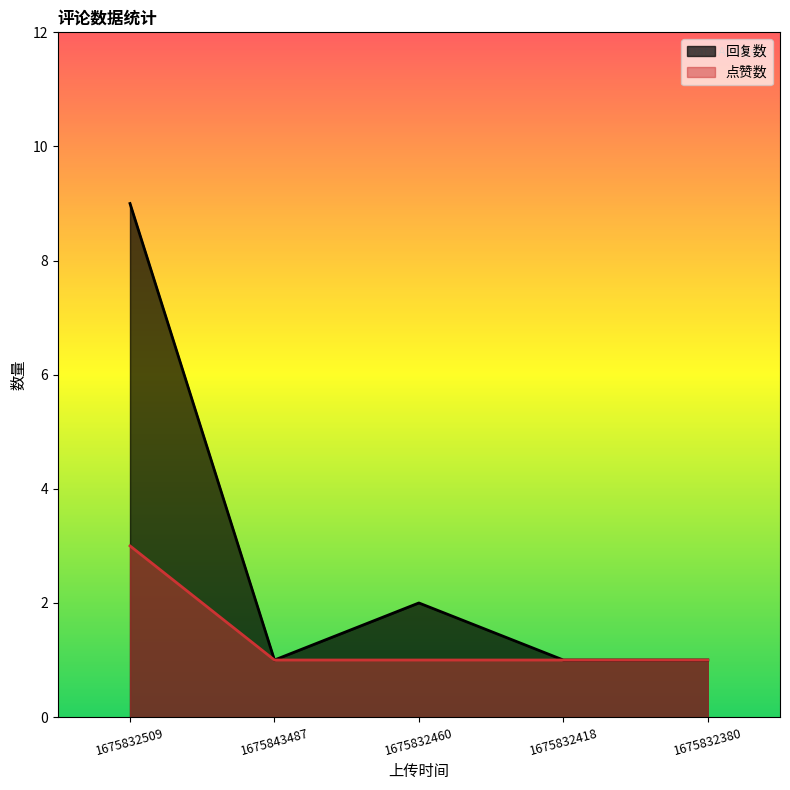

How many values in the 回复数 series exceed 1?

2